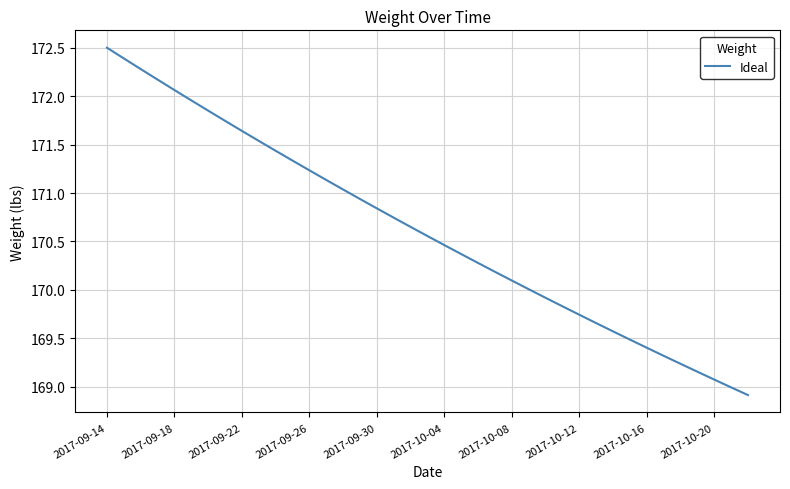

What is the smallest value displayed?

168.9